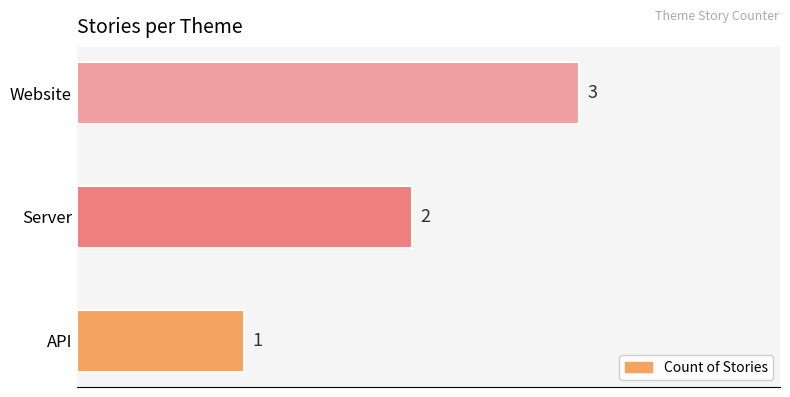

Are the bars grouped side by side (vs. stacked)?

No